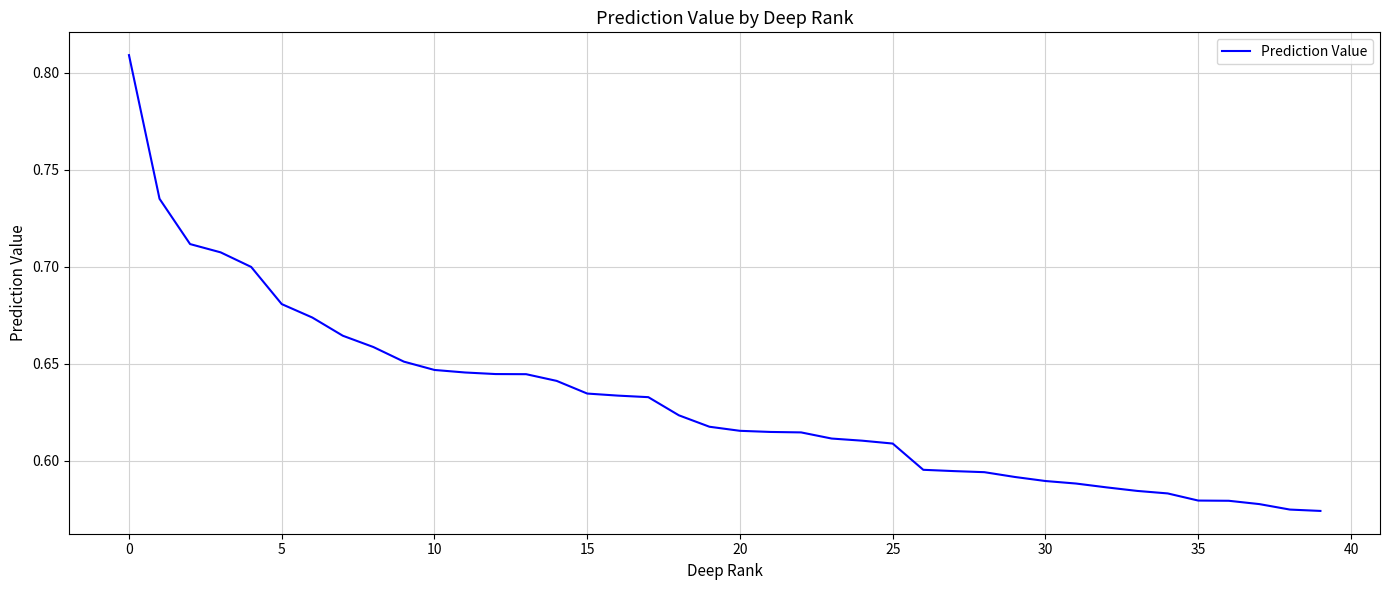

Which category has the highest value across all series?

0